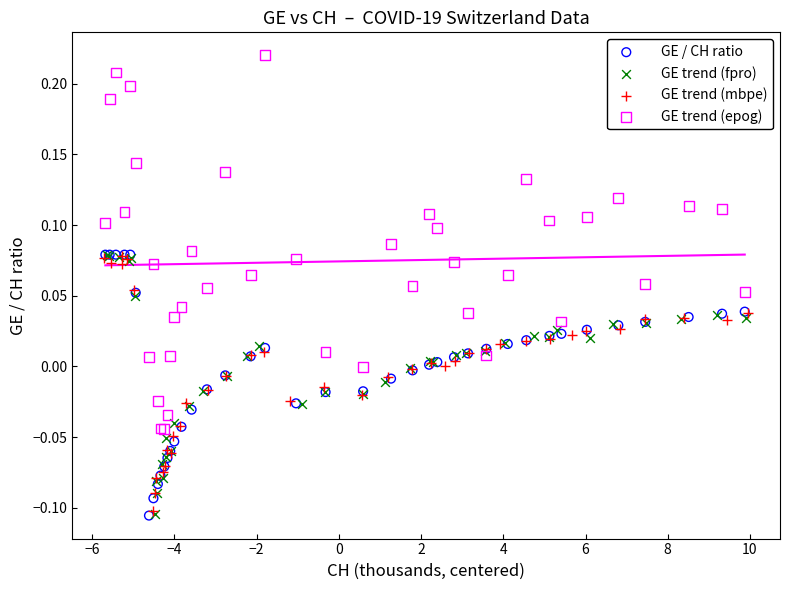

Which series has the largest Y range (max minus min)?

GE trend (epog)